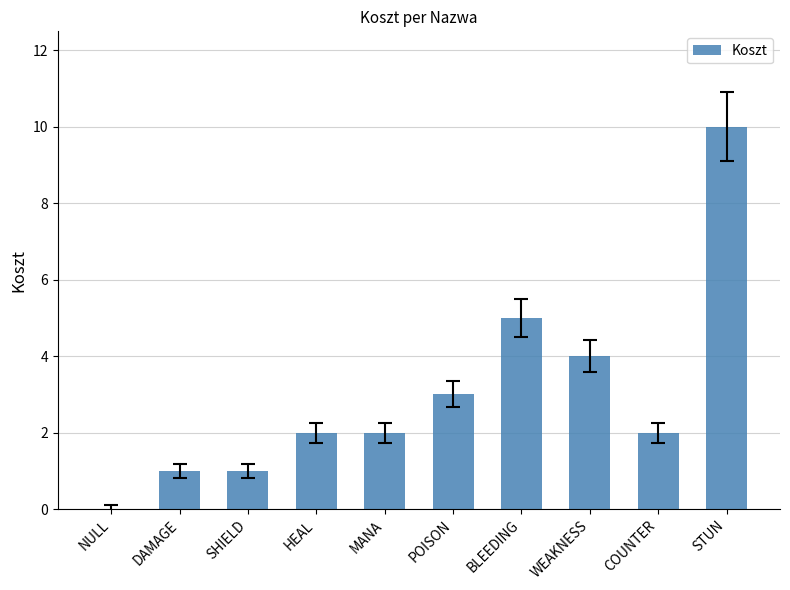

Is it true that the value at WEAKNESS is 2?

False